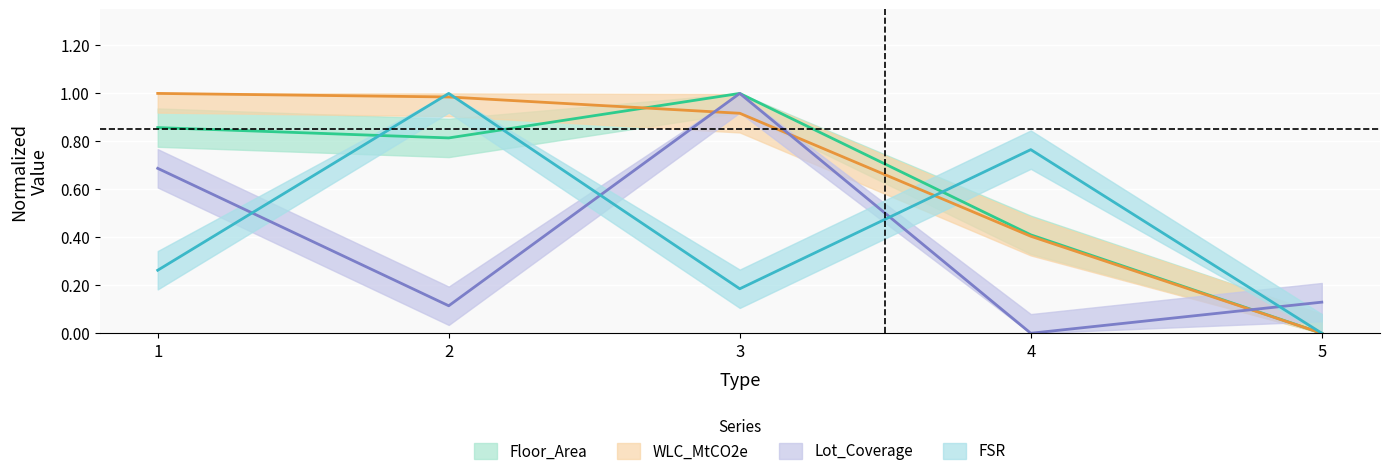

Read the WLC_MtCO2e value at 4.

0.4